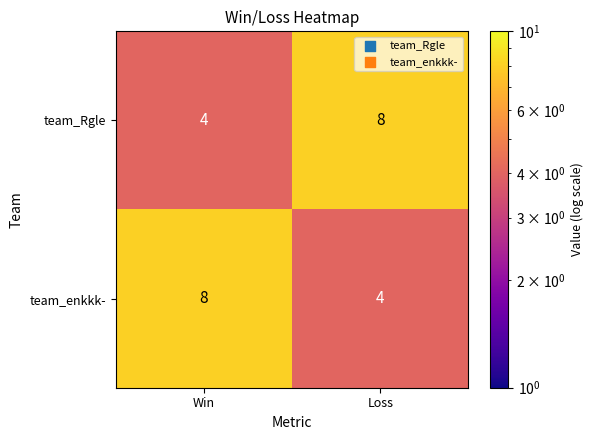

Rank the categories by team_Rgle value from highest to lowest.

Loss, Win